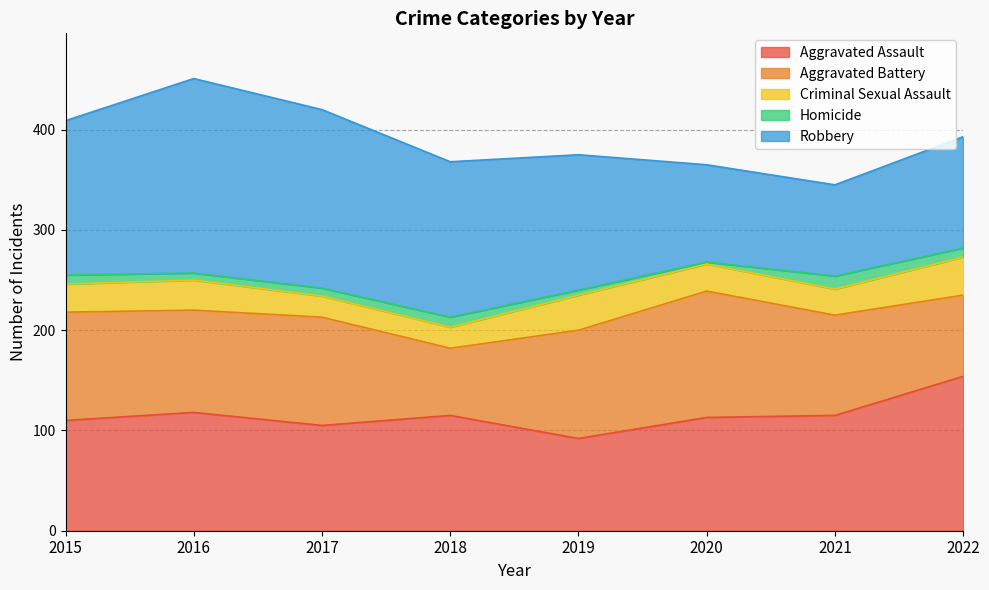

What is the average value of the Aggravated Battery series?

100